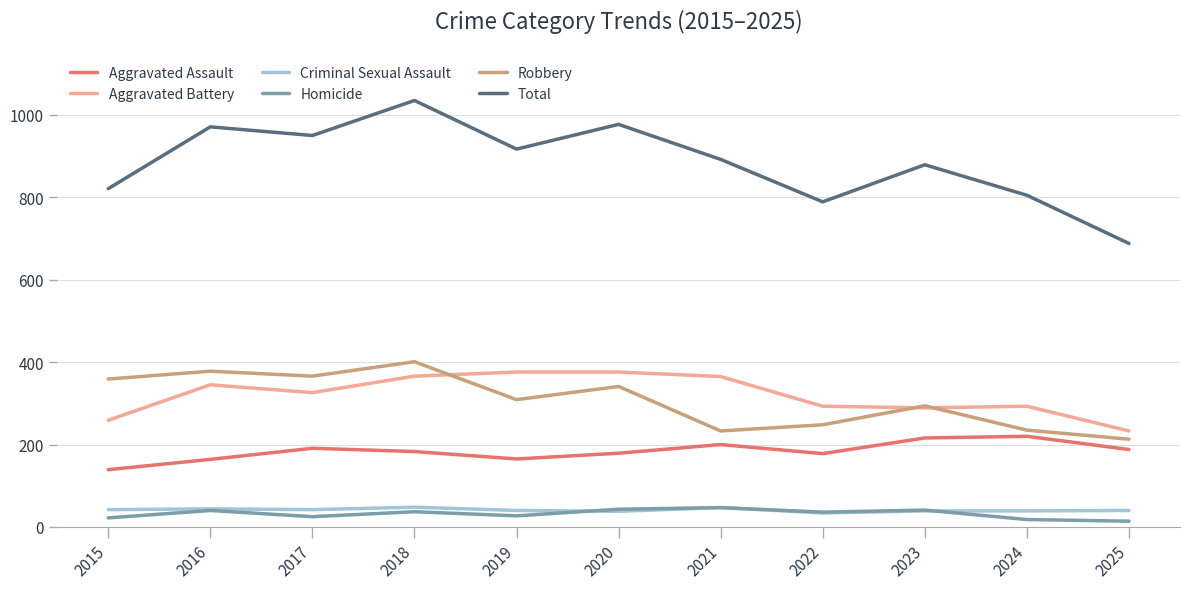

What is the greatest value displayed?

1035